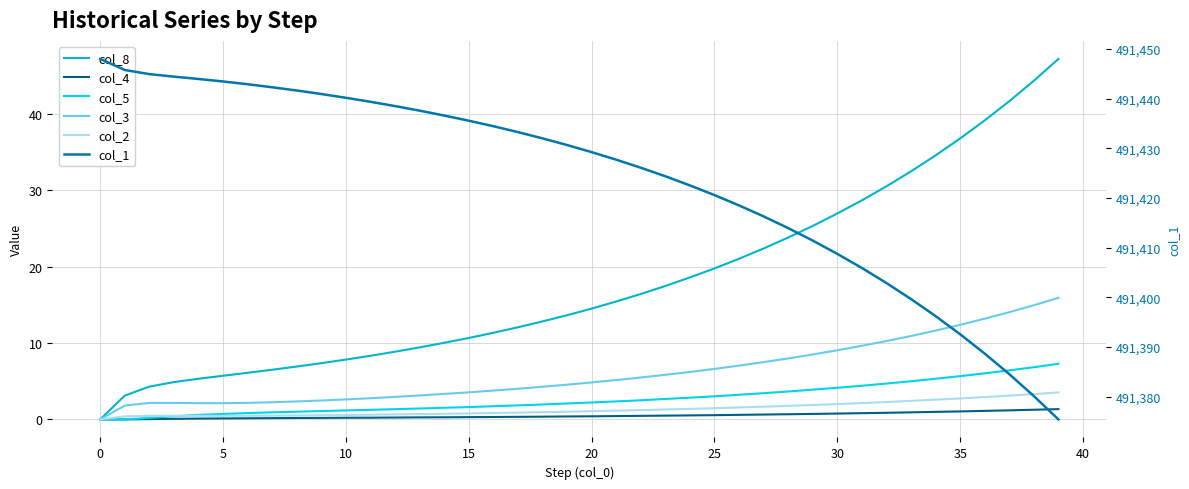

True or false: col_8 and col_4 cross at least once.

False